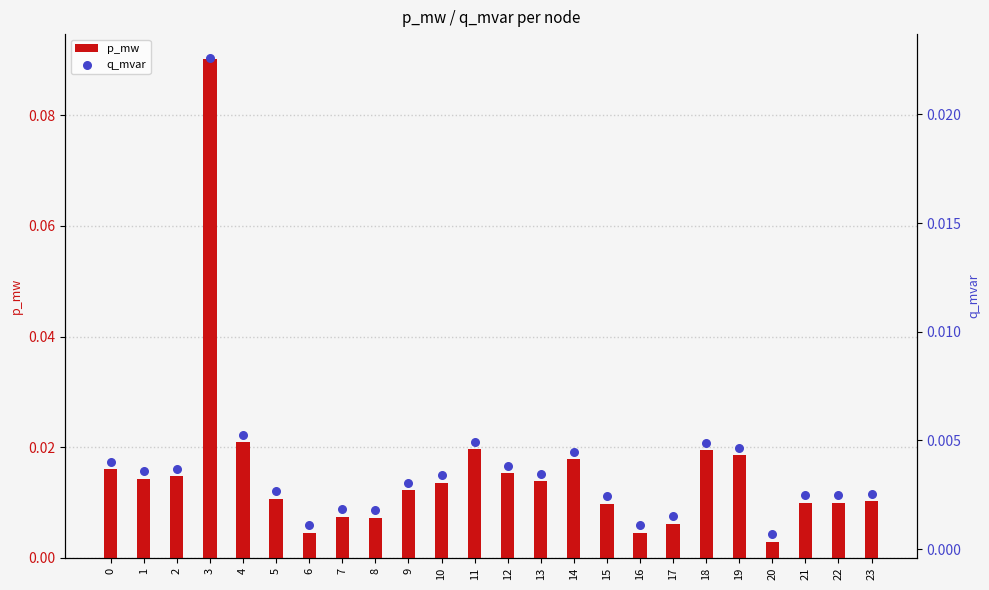

What are all the series names shown in the legend?

p_mw, q_mvar